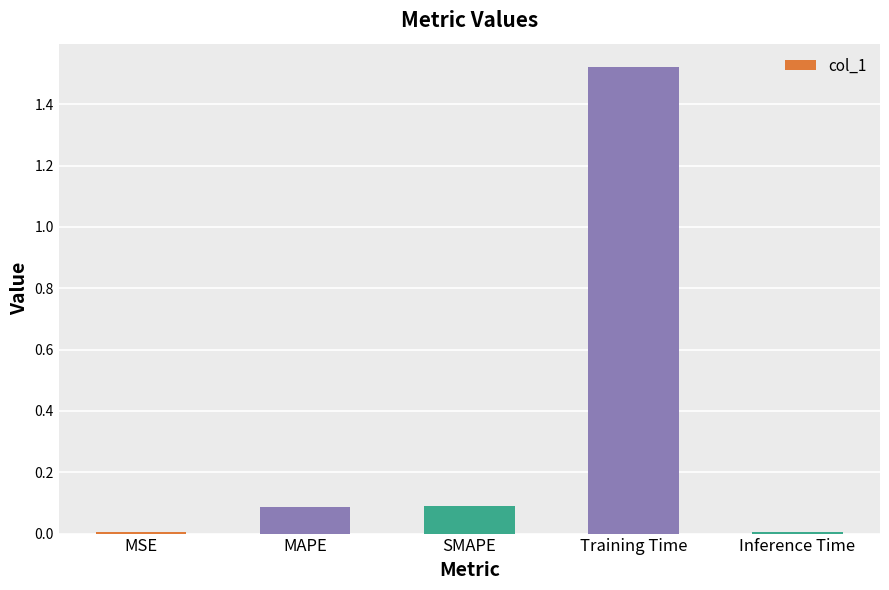

What is the label of the 5th bar from the left?

Inference Time